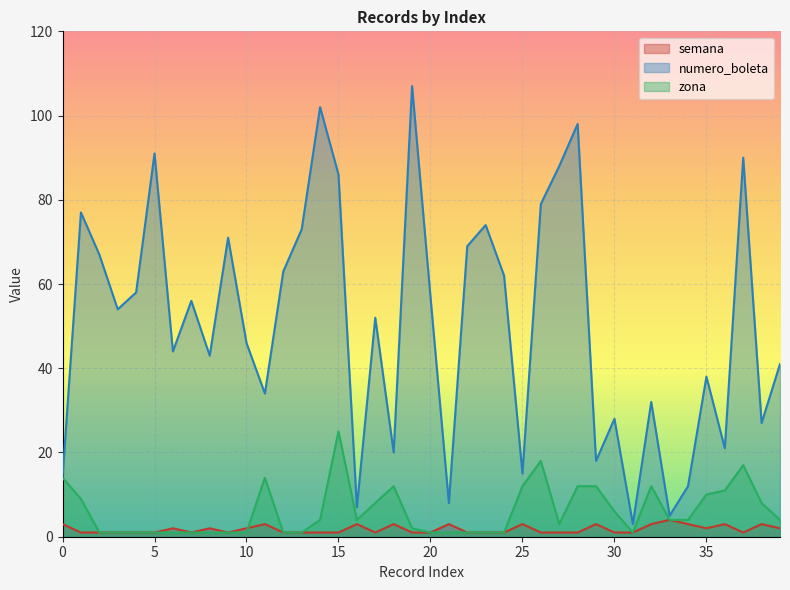

Reading right to left, what are all the values shown in this chart?

semana: 2	3	1	3	2	3	4	3	1	1	3	1	1	1	3	1	1	1	3	1	1	3	1	3	1	1	1	1	3	2	1	2	1	2	1	1	1	1	1	3
numero_boleta: 41	27	90	21	38	12	5	32	3	28	18	98	88	79	15	62	74	69	8	57	107	20	52	7	86	102	73	63	34	46	71	43	56	44	91	58	54	67	77	14
zona: 4	8	17	11	10	4	4	12	1	6	12	12	3	18	12	1	1	1	1	1	2	12	8	4	25	4	1	1	14	1	1	1	1	1	1	1	1	1	9	14